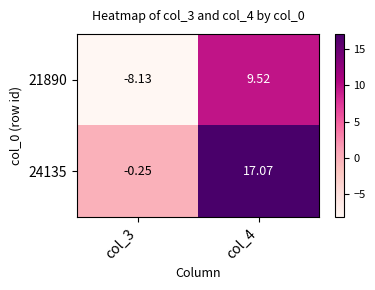

Is the value of 24135 at col_4 greater than the value of 21890 at col_4?

Yes